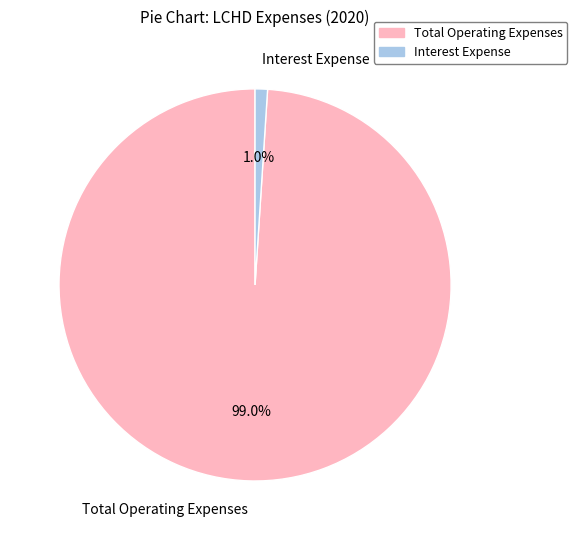

What percentage do Total Operating Expenses and Interest Expense together represent?

100.0%